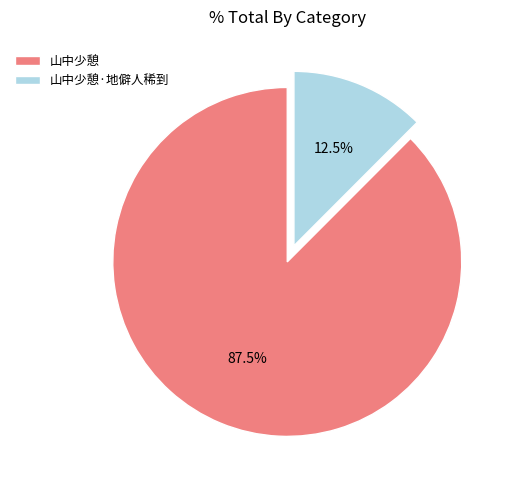

Is the sum of 山中少憩·地僻人稀到 and 山中少憩 greater than half?

Yes